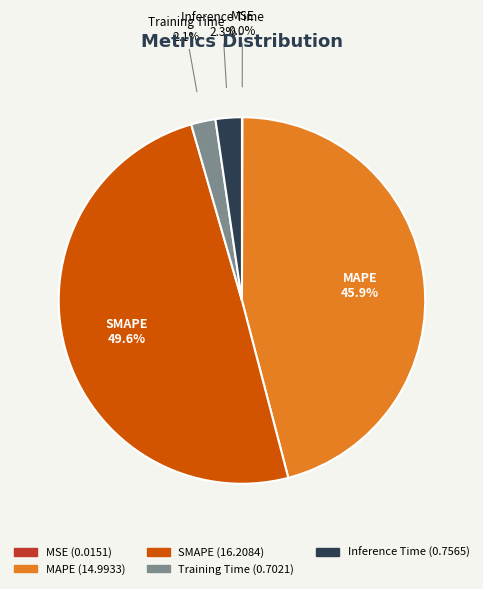

Which category has the biggest portion of the pie?

SMAPE